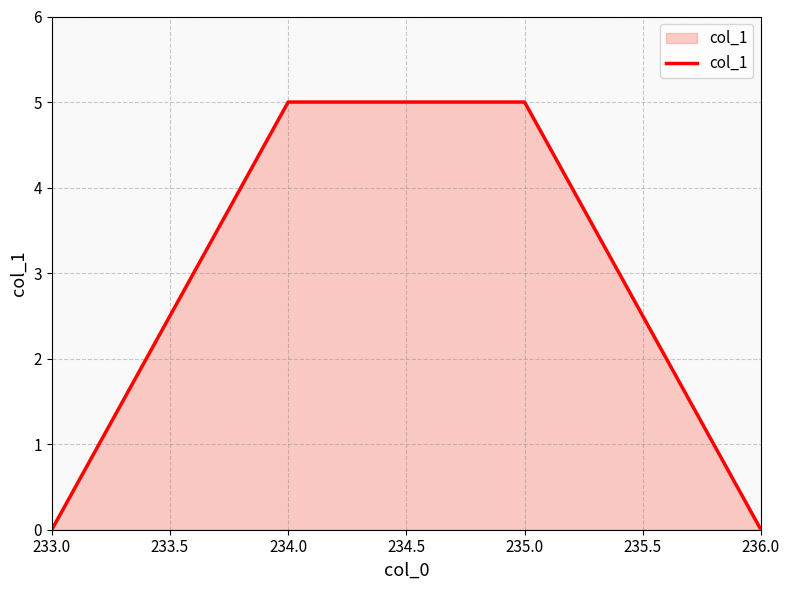

What is the sum of the values at 235.0 and 236.0?

5